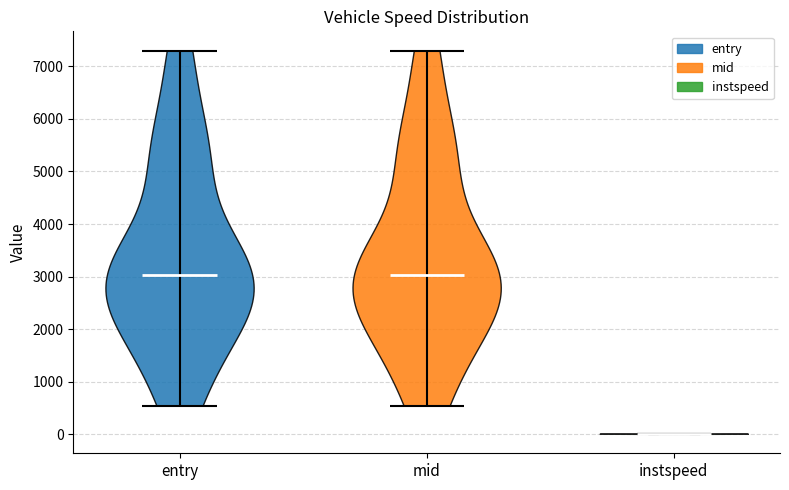

Reading left to right, read every violin against the y-axis: where its median line is, and the lowest and highest points it reaches. The values are not printed on the chart, so give them approximately, as read against the axis.

entry: median line 3000, lowest point 500, highest point 7300
mid: median line 3000, lowest point 500, highest point 7300
instspeed: median line 0, lowest point 0, highest point 0